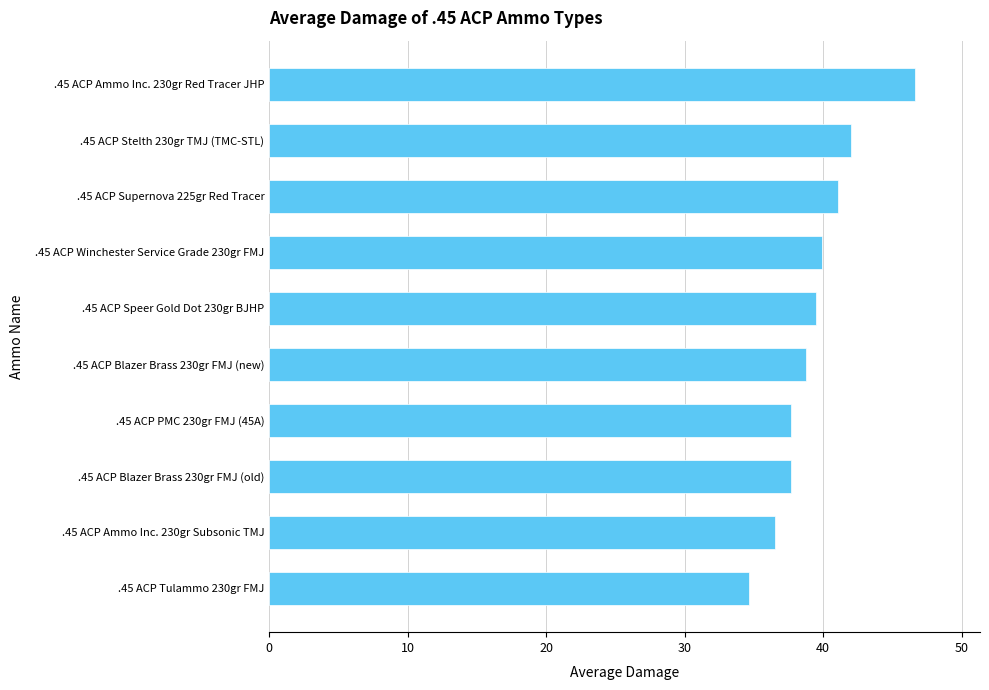

What is the average value?

39.5